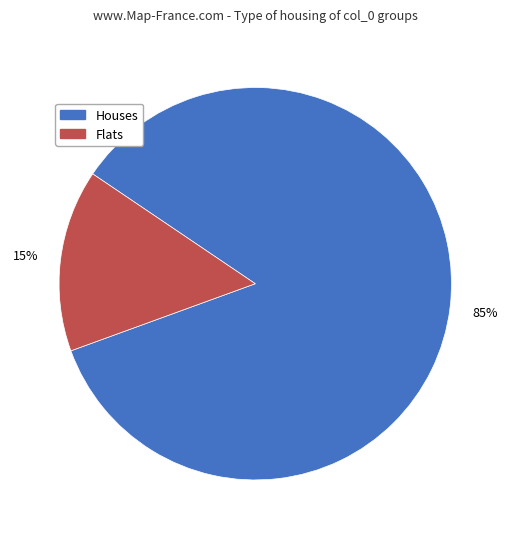

How many slices are in this pie chart?

2